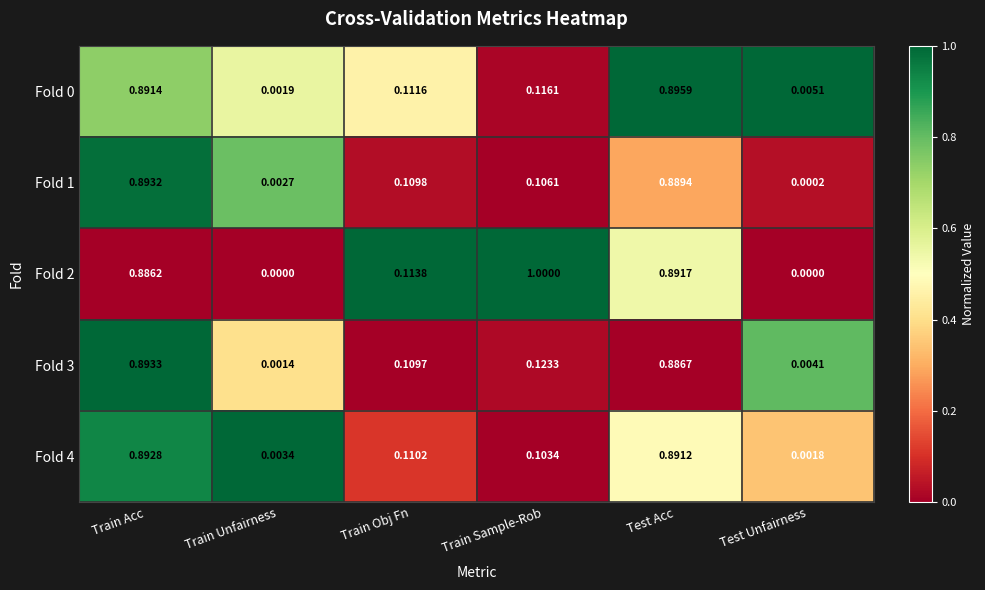

Rank the categories by Fold 3 value from lowest to highest.

Train Unfairness, Test Unfairness, Train Obj Fn, Train Sample-Rob, Test Acc, Train Acc